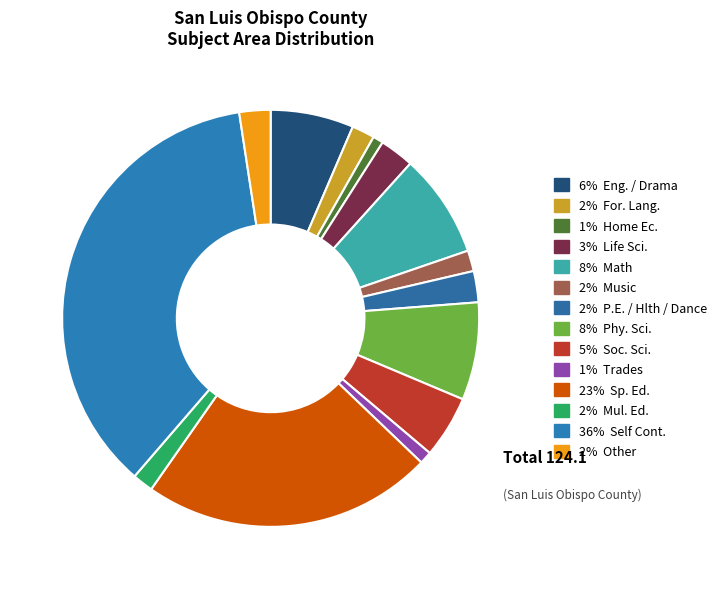

Count the number of slices in the pie.

14